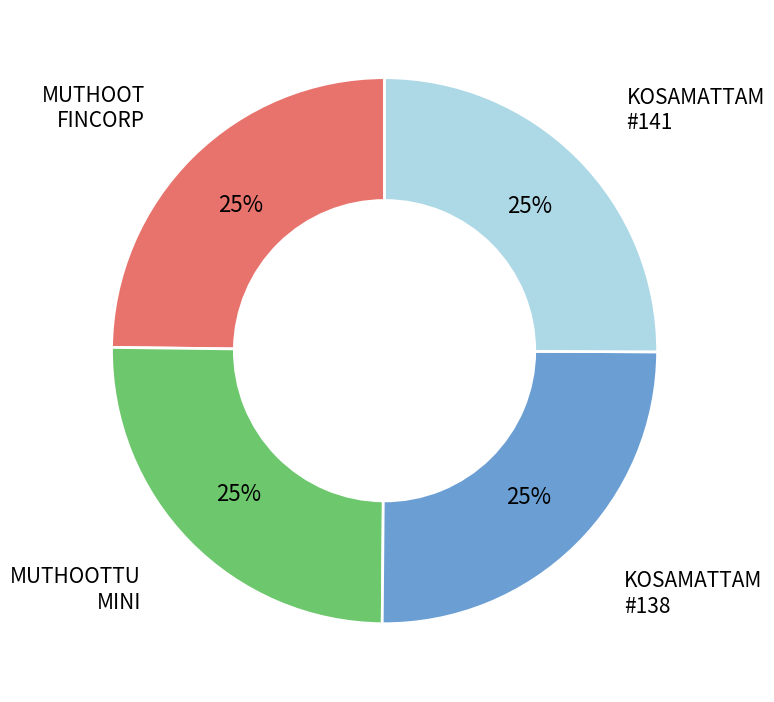

Does any single category account for the majority?

No